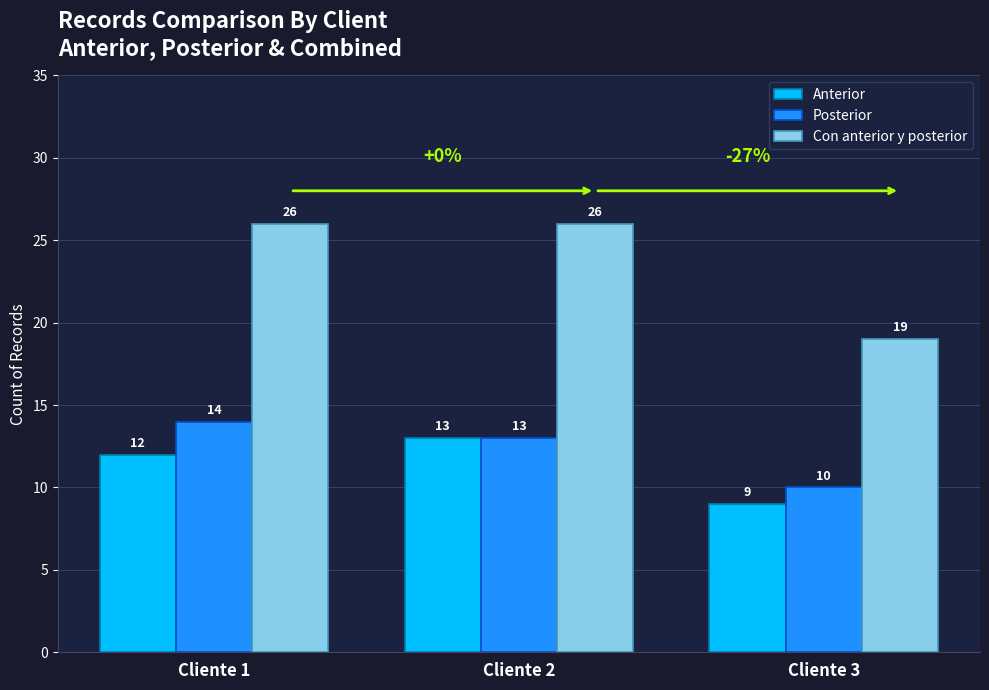

The Anterior series shows 12 at Cliente 1. True or false?

True